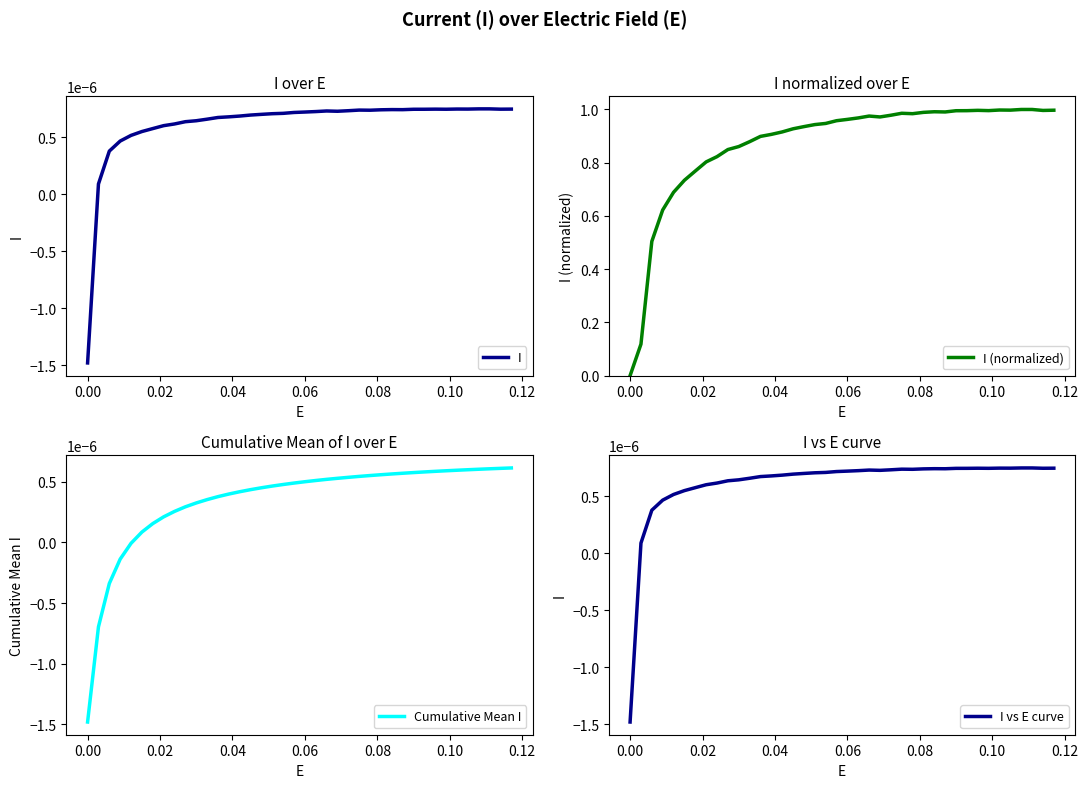

Count the number of categories in the chart.

40